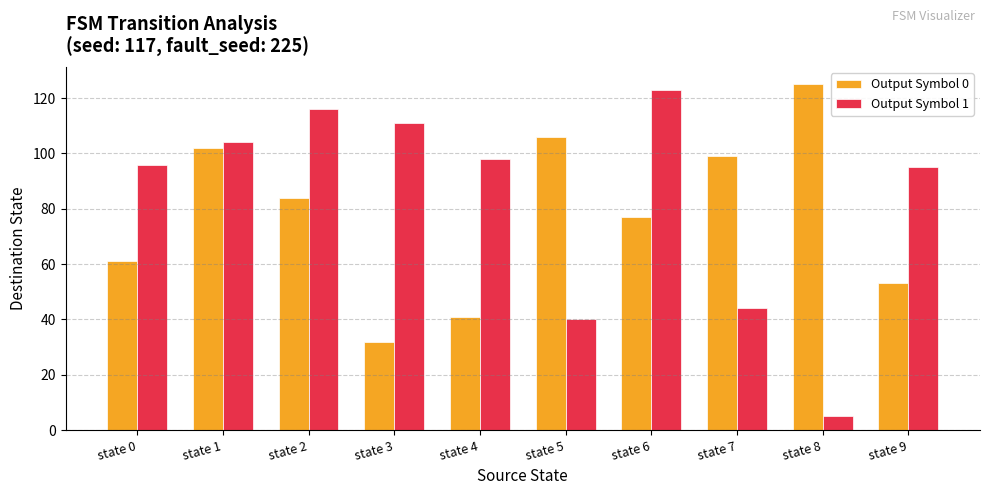

What is the value of the Output Symbol 1 bar at the 7th from the left?

123